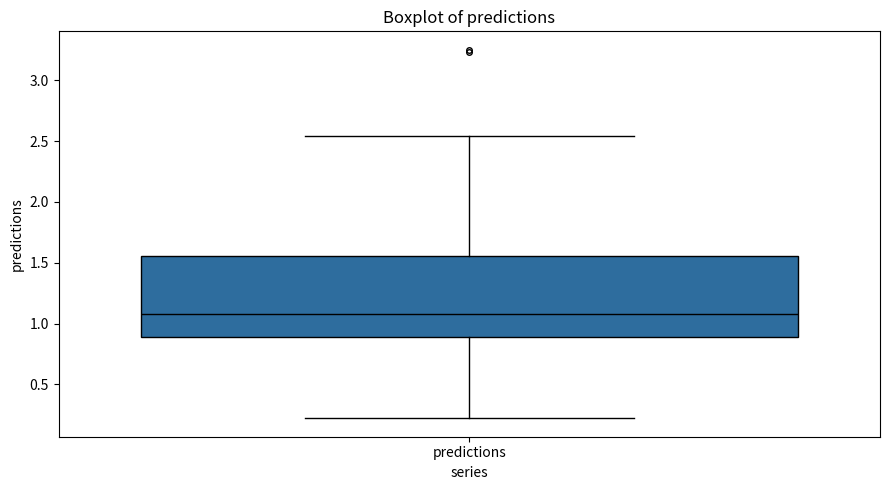

Transcribe this box plot: give where the median line is, the range the box spans, and where the two whiskers end, as read against the y-axis. The values are not printed on the chart, so give them approximately, as read against the axis.

median 1.10, box 0.90 to 1.55, whiskers 0.20 to 2.55